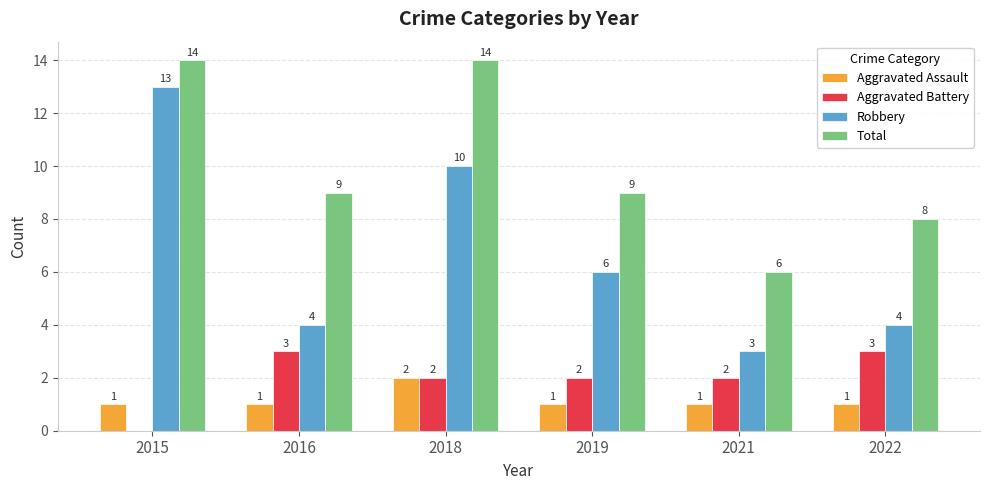

What is the greatest value displayed?

14